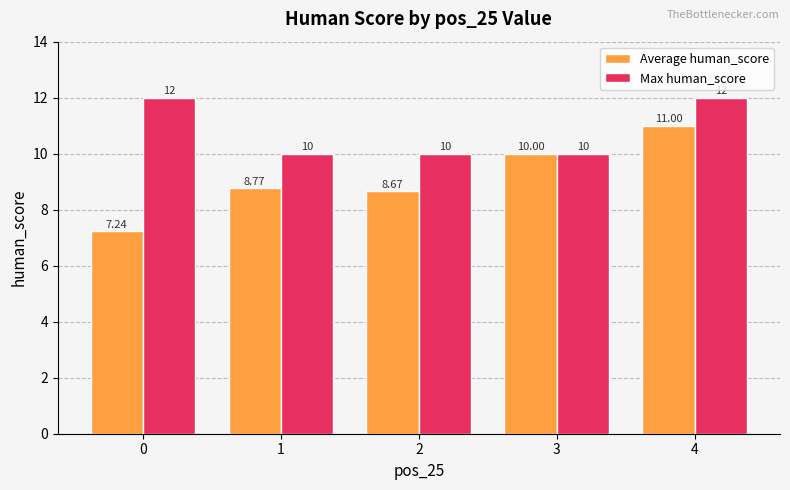

At 1, list the series in order from smallest to largest.

Average human_score, Max human_score